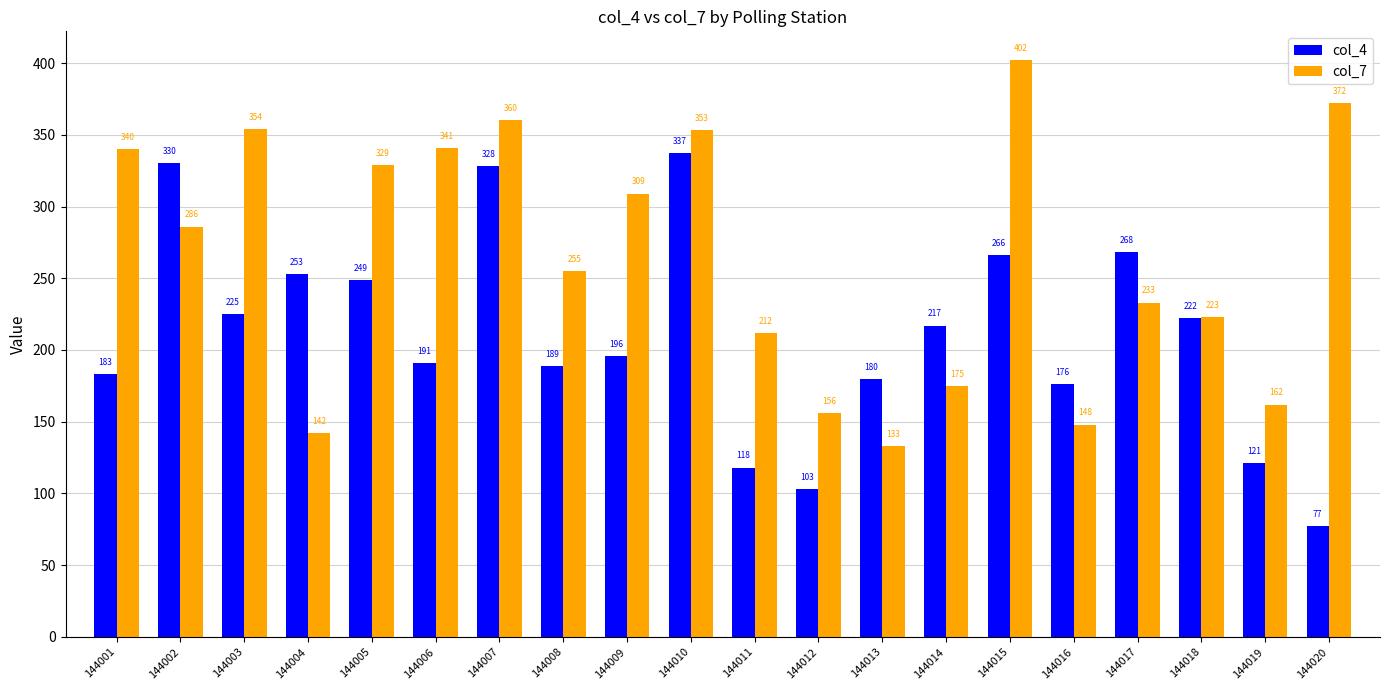

What is the difference between the second highest and second lowest values in the col_7 series?

230